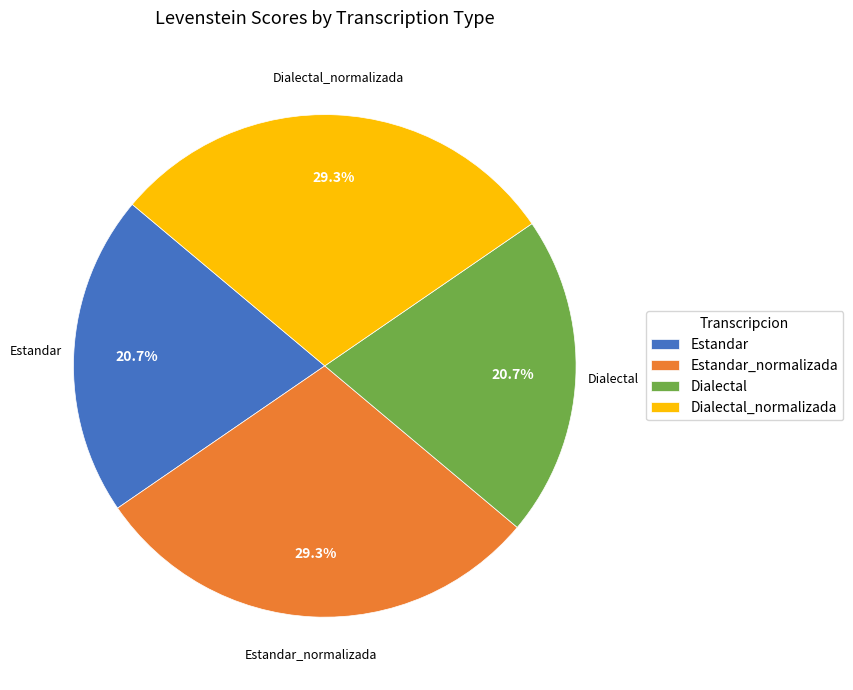

How many segments does this pie chart have?

4